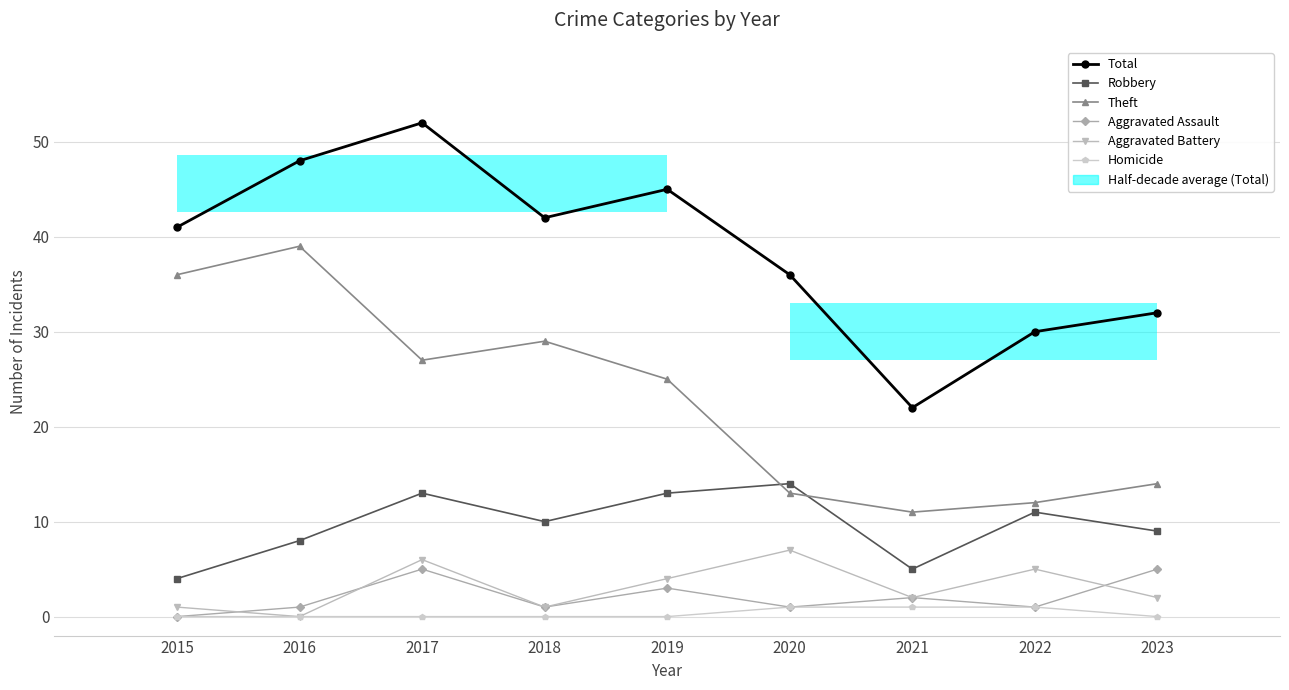

What is the spread (max minus min) of values at 2017?

52